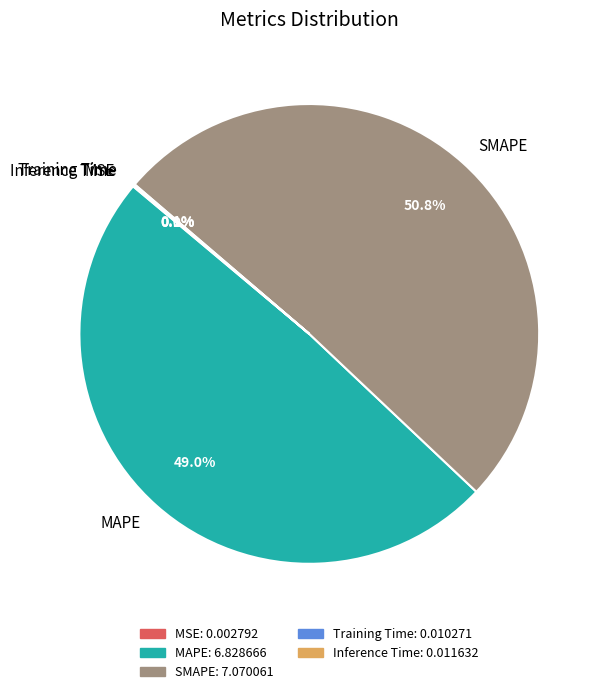

Which category accounts for the majority?

SMAPE